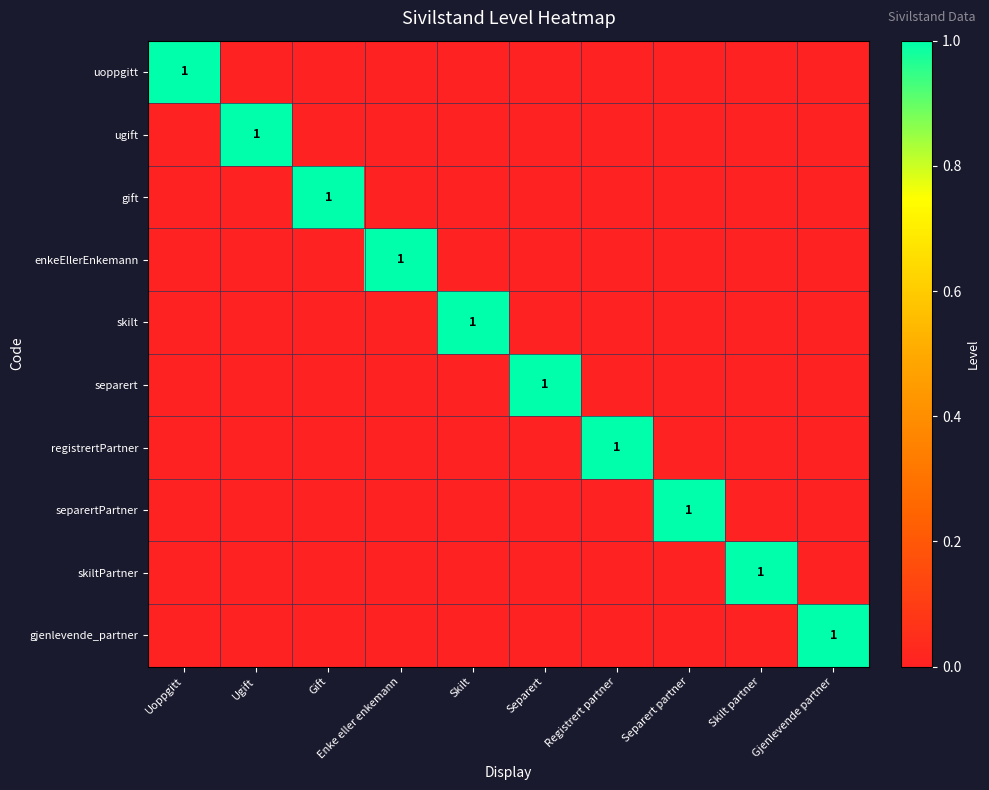

The registrertPartner series shows 0 at Registrert partner. True or false?

False